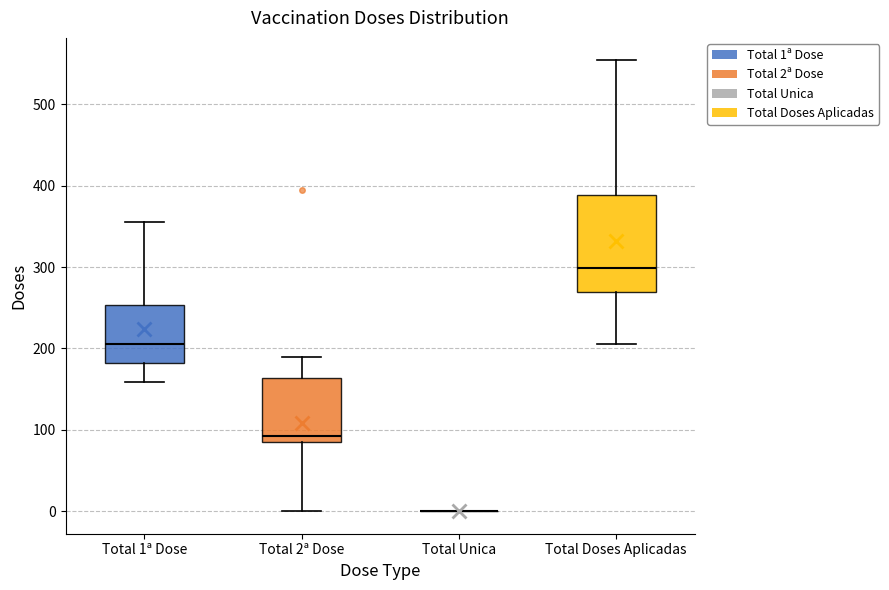

Which box is the tallest, from its lower edge to its upper edge?

Total Doses Aplicadas